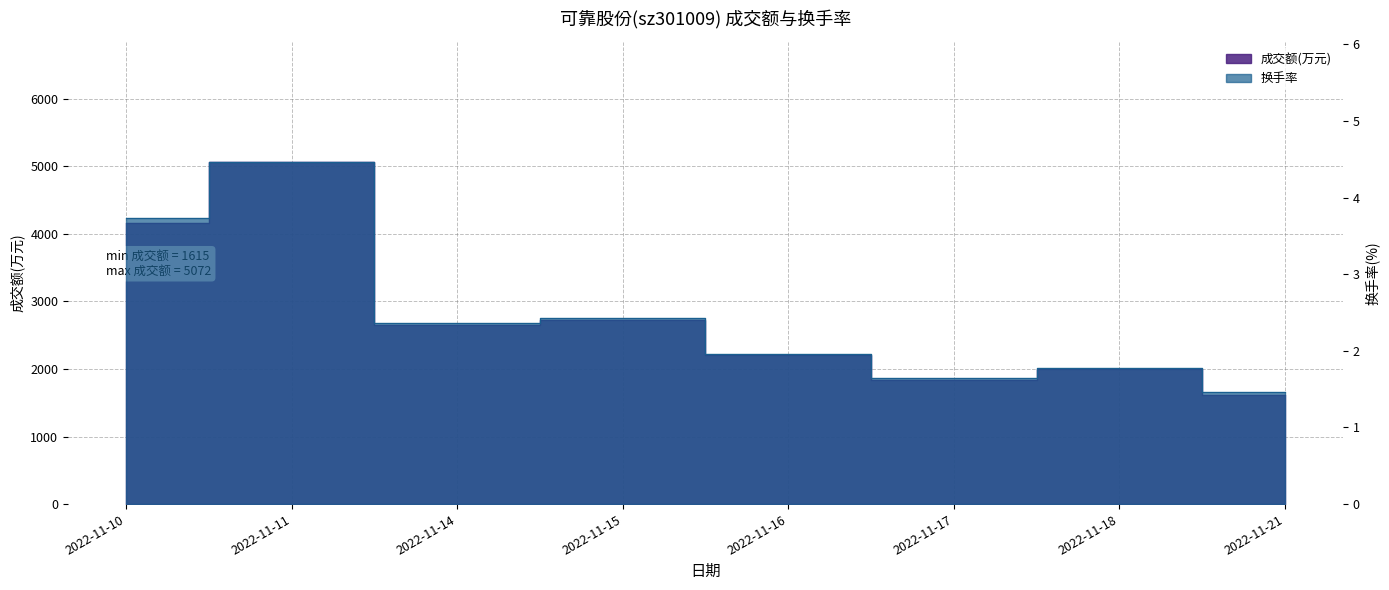

What is the difference between the highest and lowest values at 2022-11-17?

1838.4